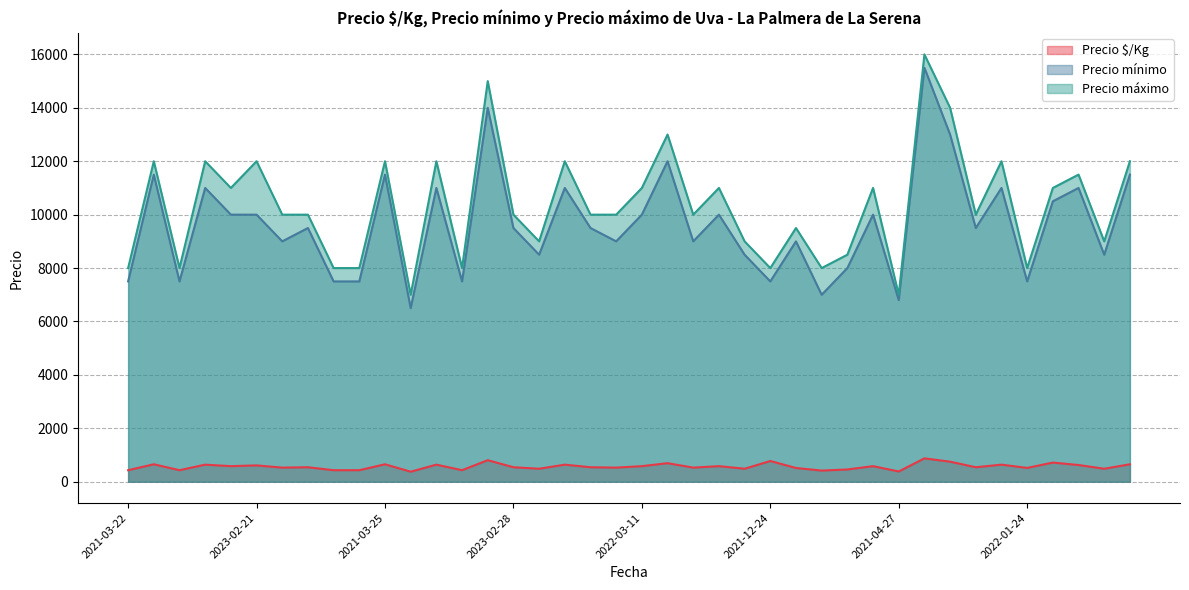

Which has a higher value, 2021-03-22 or 2021-04-12?

2021-04-12